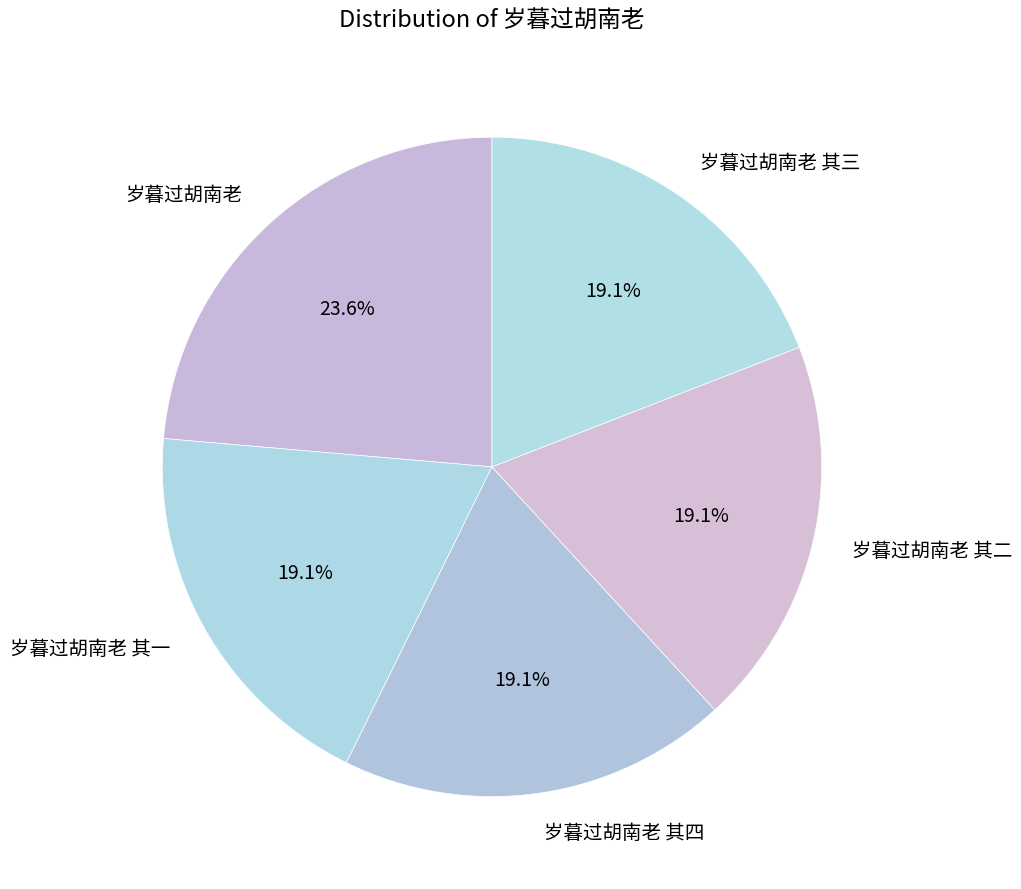

True or false: 岁暮过胡南老 其一 accounts for 8% of the total.

False